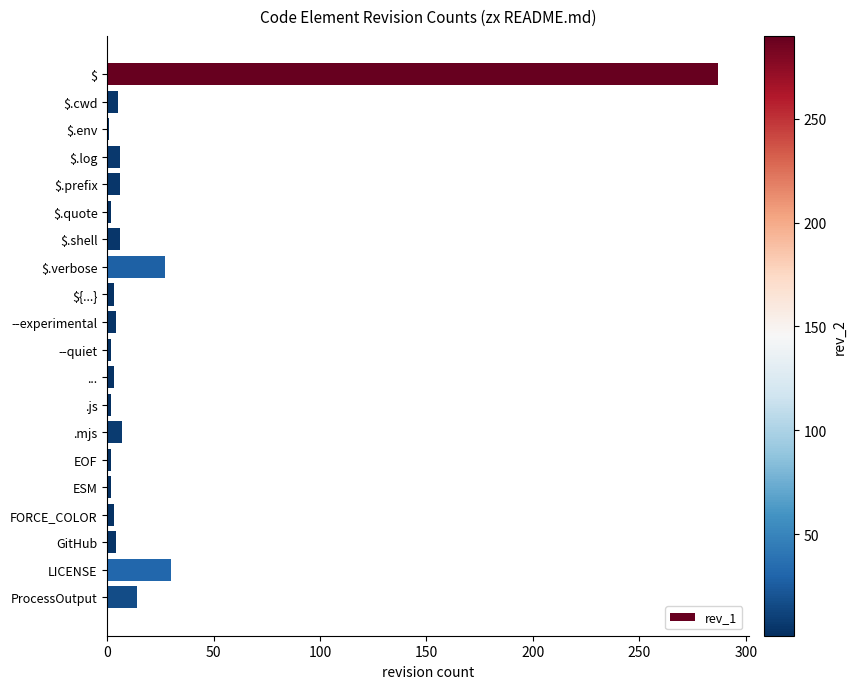

What is the average value?

21